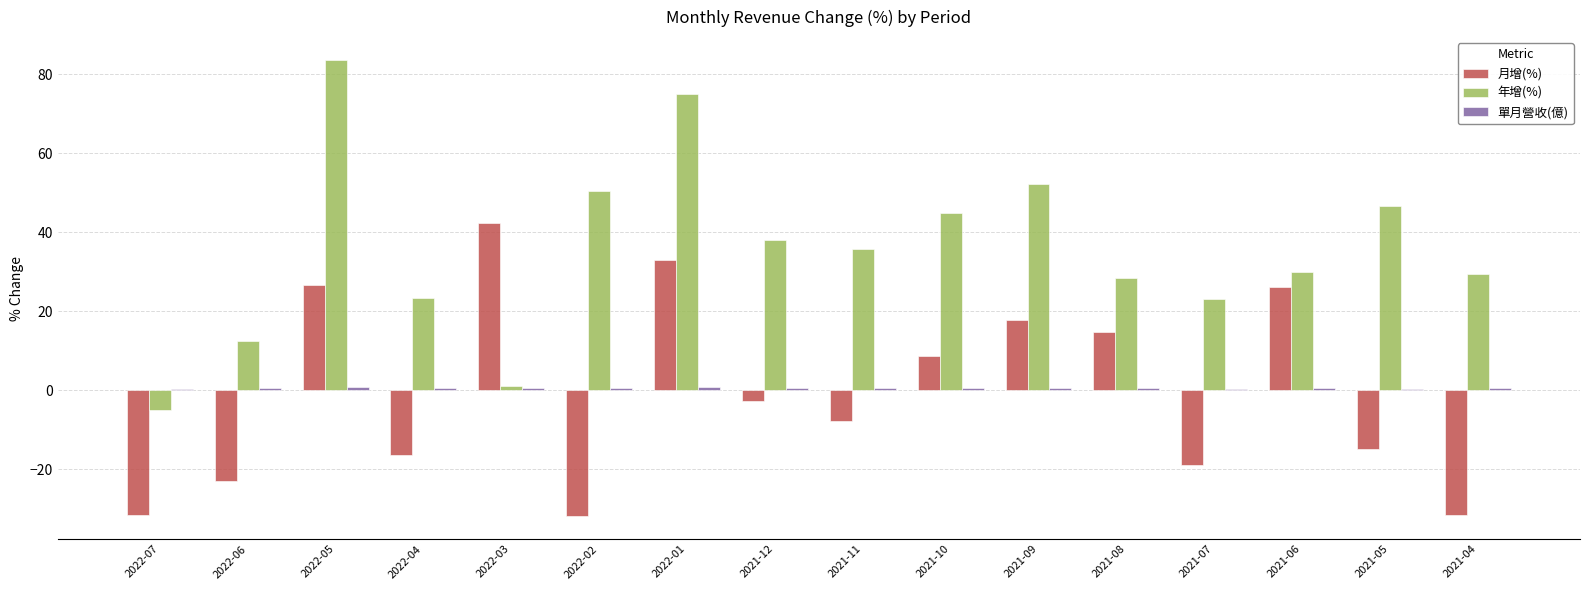

Which series has the largest total across all categories?

年增(%)